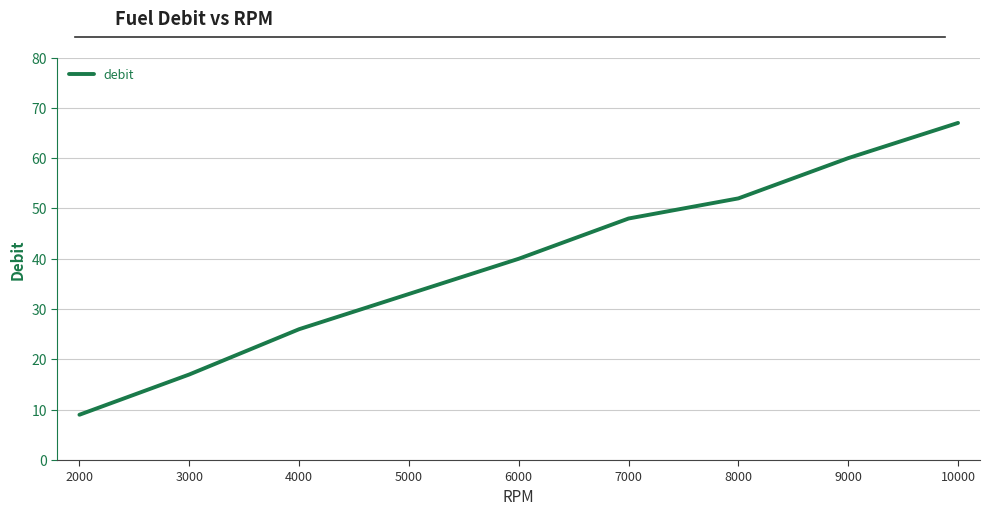

What is the change in value from 3000 to 5000?

+16